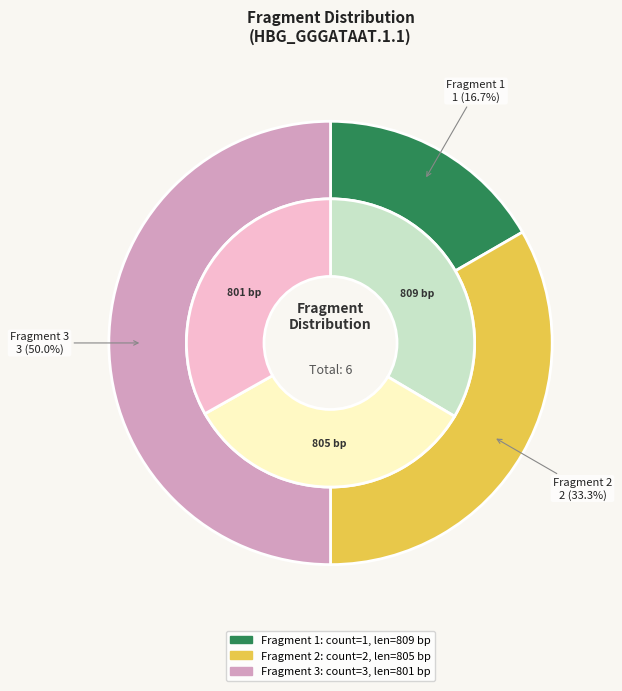

Rank the categories by value from lowest to highest.

Fragment 1, Fragment 2, Fragment 3